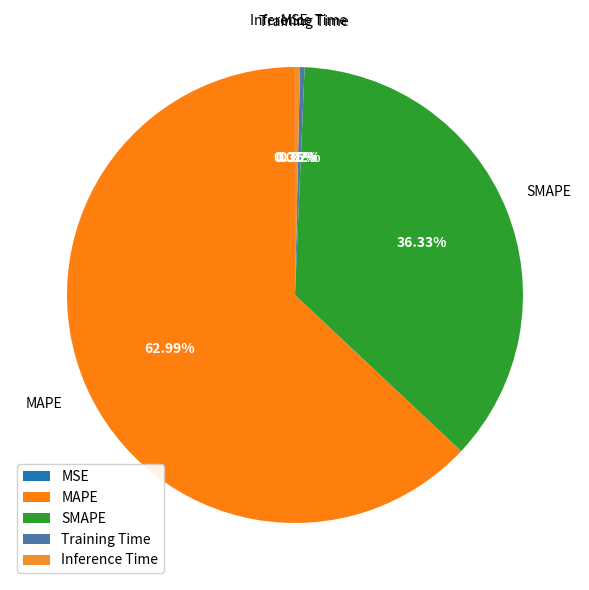

Approximately how many times larger is the value at MAPE compared to SMAPE?

1.7